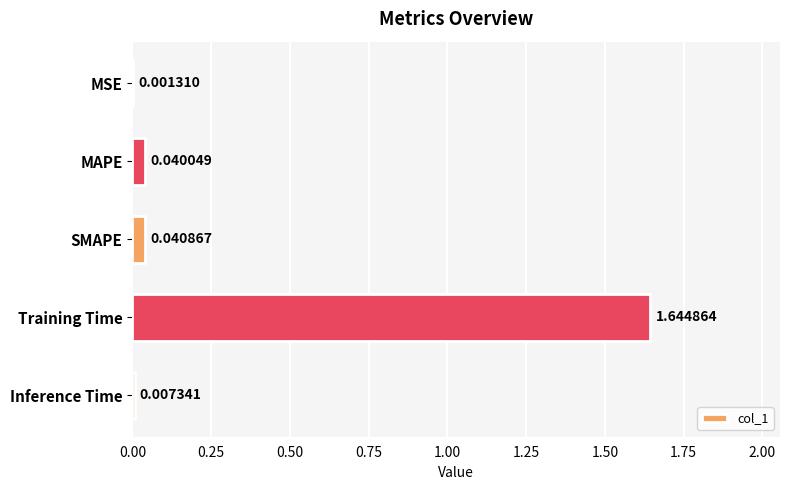

What is the average value?

0.3